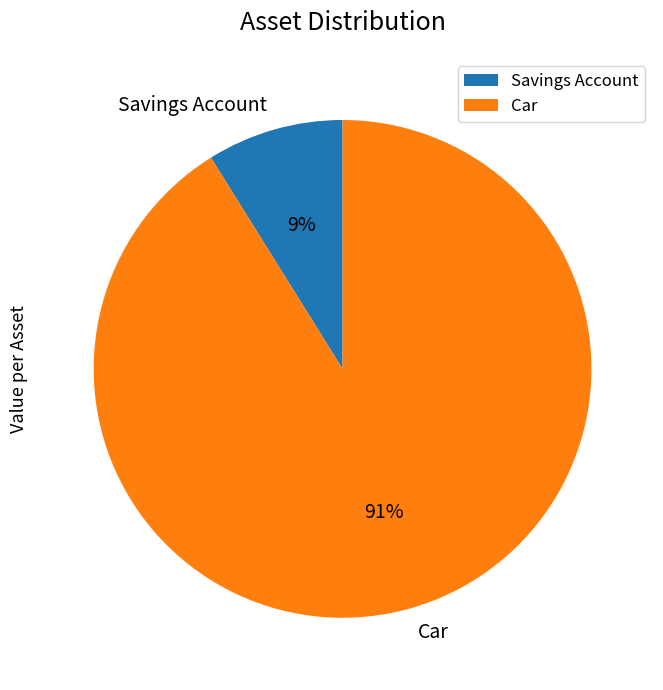

Combined, do Car and Savings Account account for over 50%?

Yes